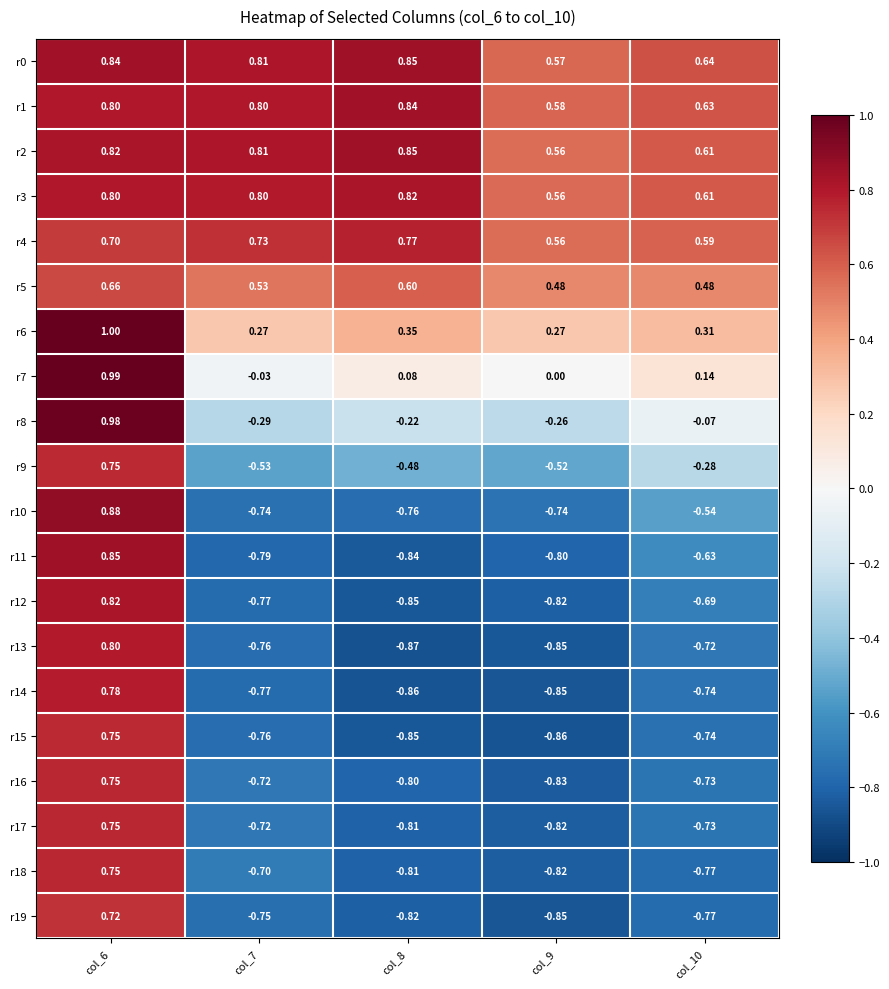

How many distinct data groups are displayed?

20